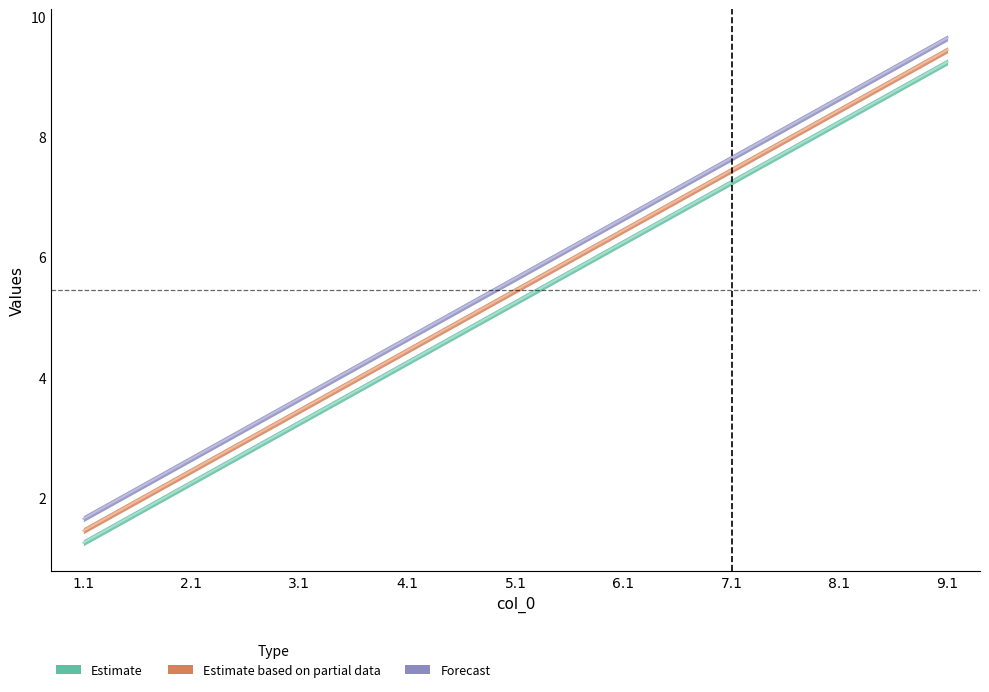

Reading left to right, transcribe all the data shown in this chart.

1.2: 1.2	2.2	3.2	4.2	5.2	6.2	7.2	8.2	9.2
1.3: 1.4	2.5	3.5	4.5	5.5	6.5	7.5	8.4	9.4
1.4: 1.6	2.7	3.7	4.7	5.7	6.7	7.7	8.6	9.6